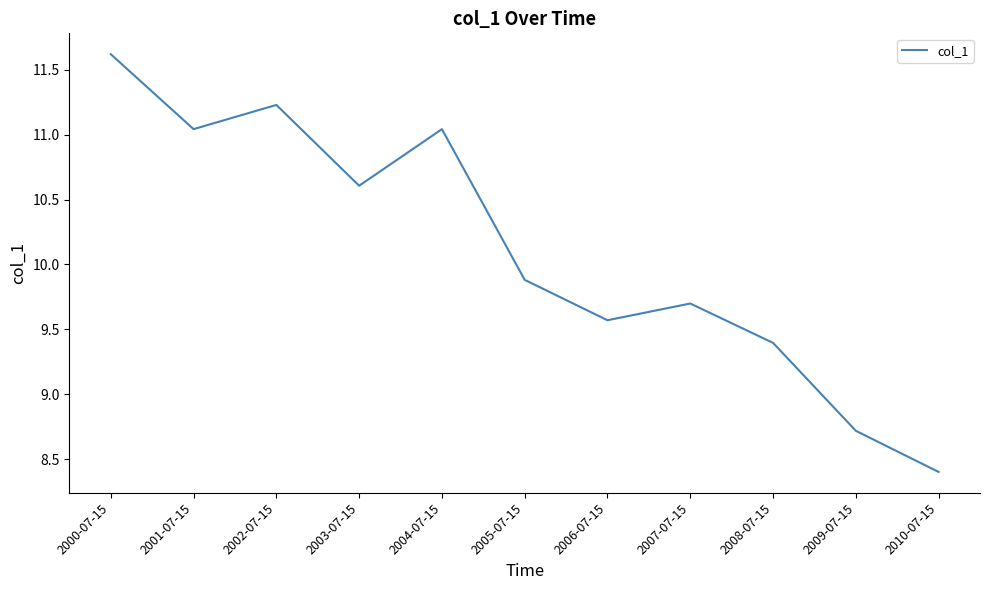

At which category does the chart reach its peak across all series?

2000-07-15